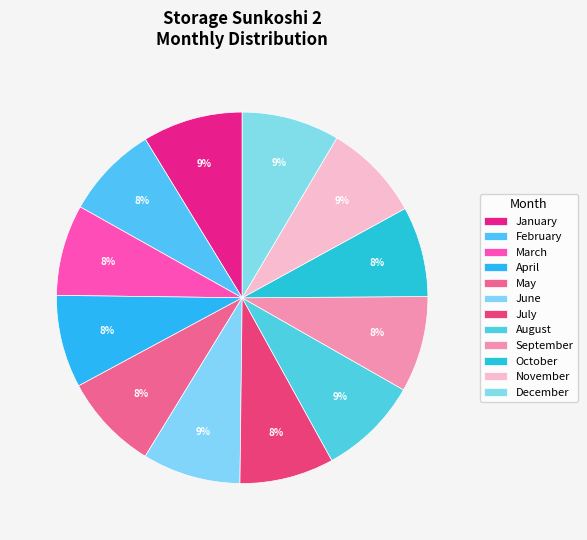

To the nearest percent, what portion does June represent?

9%